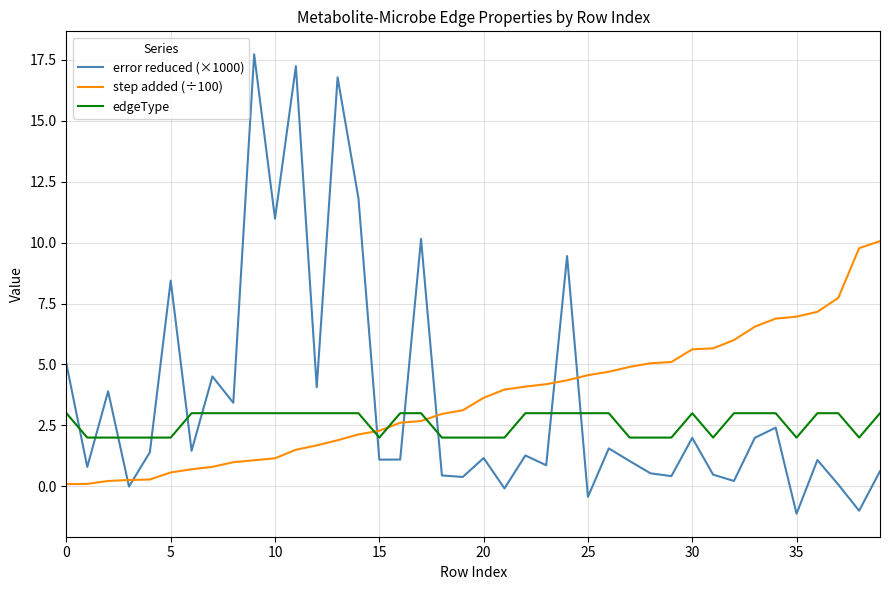

True or false: edgeType and error reduced (×1000) intersect in this chart.

True